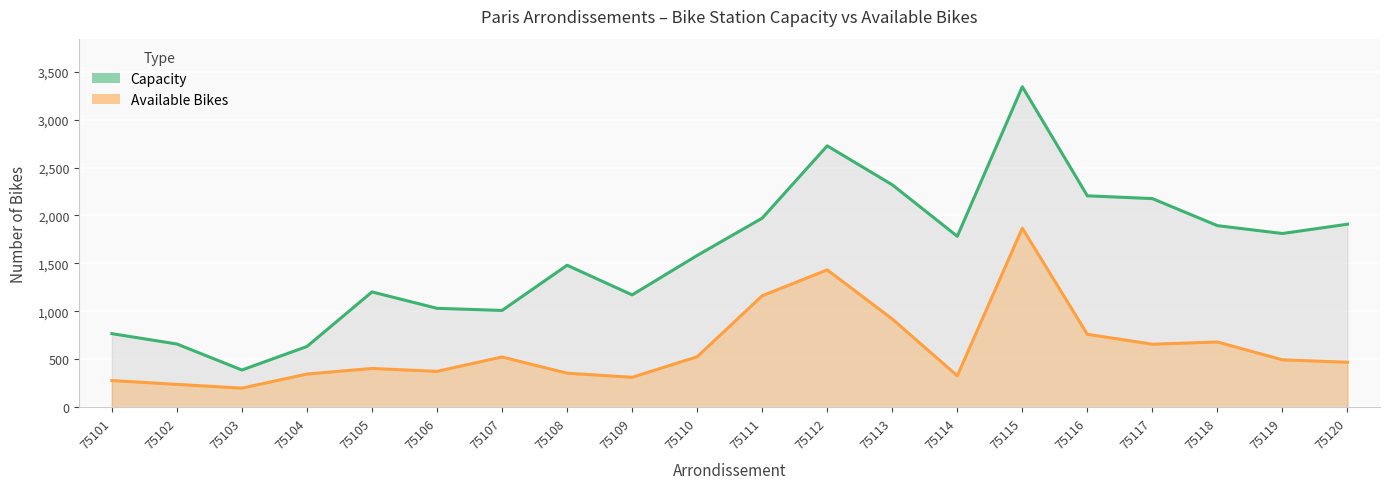

What is the spread (max minus min) of values at 75116?

1444